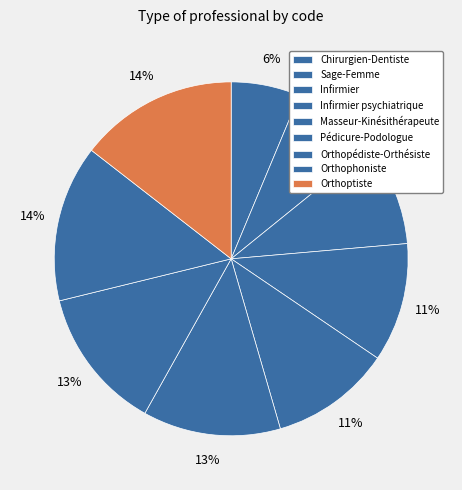

Is it true that Masseur-Kinésithérapeute is 2% of the pie?

False